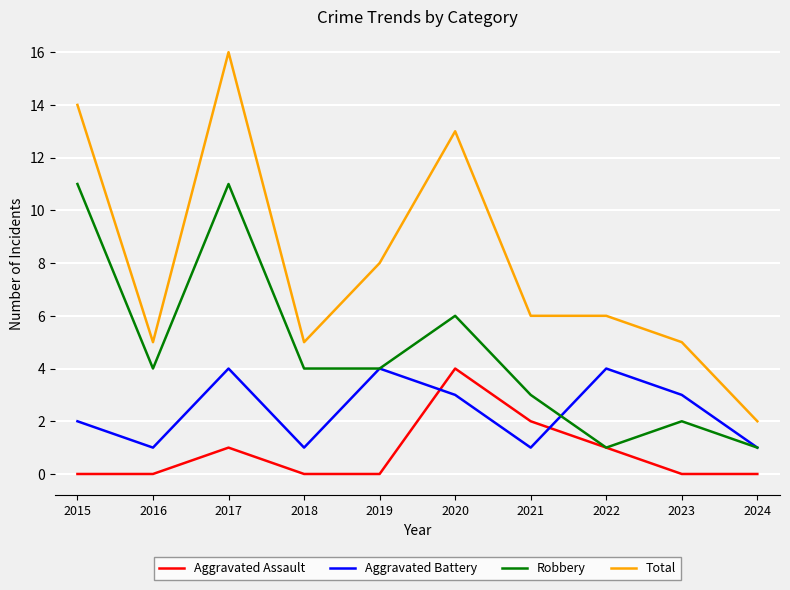

What is the sum of the Aggravated Battery values at 2021 and 2019?

5